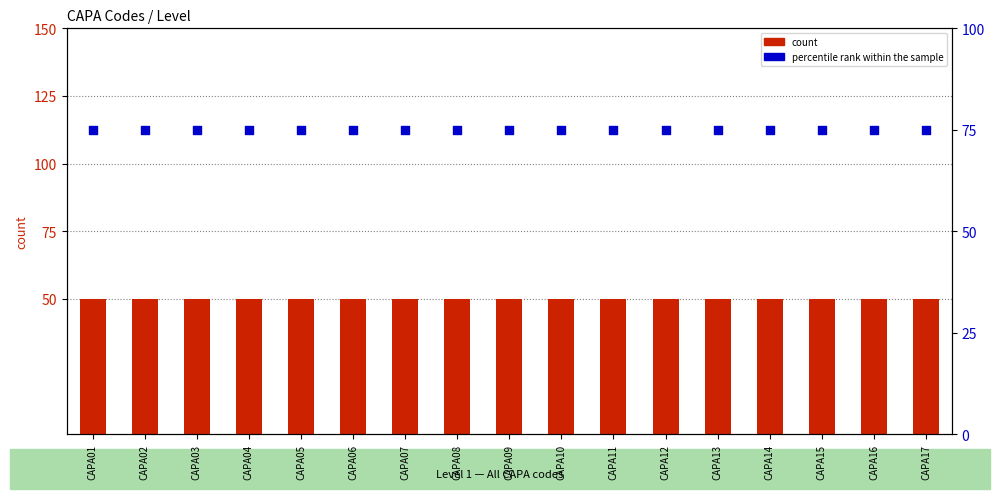

Which series has the largest total across all categories?

percentile rank within the sample